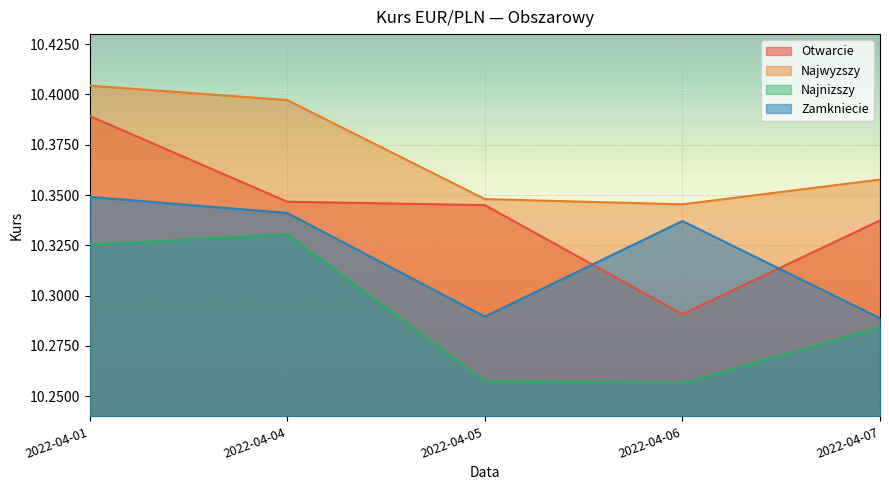

True or false: Otwarcie and Najwyzszy cross at least once.

False